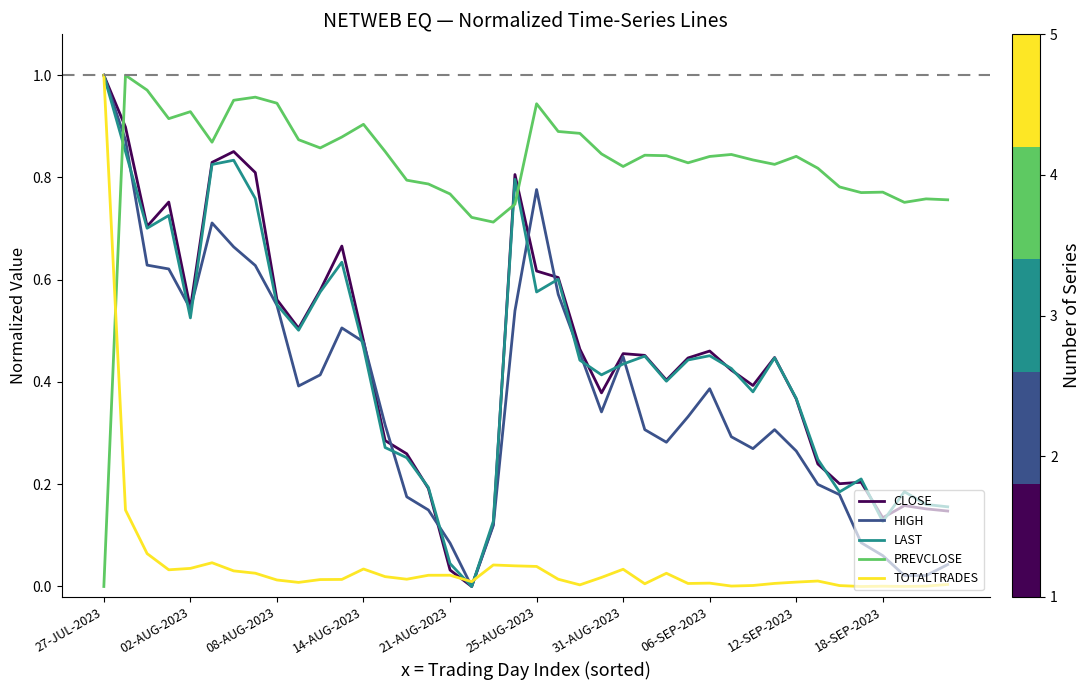

What are all the series names shown in the legend?

CLOSE, HIGH, LAST, PREVCLOSE, TOTALTRADES